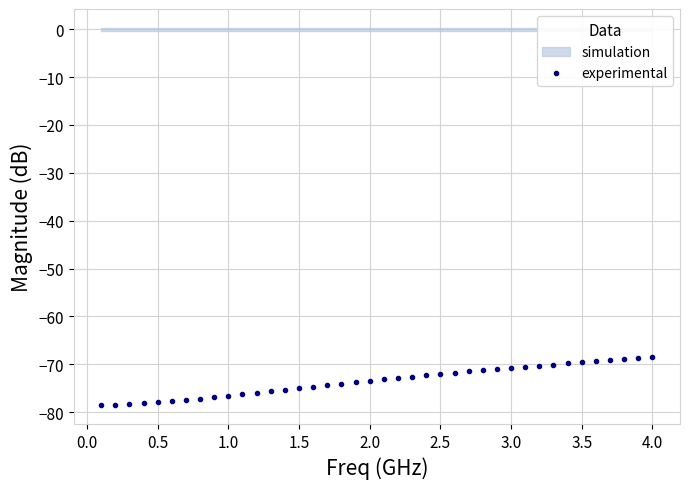

How many data points are less than -73?

21